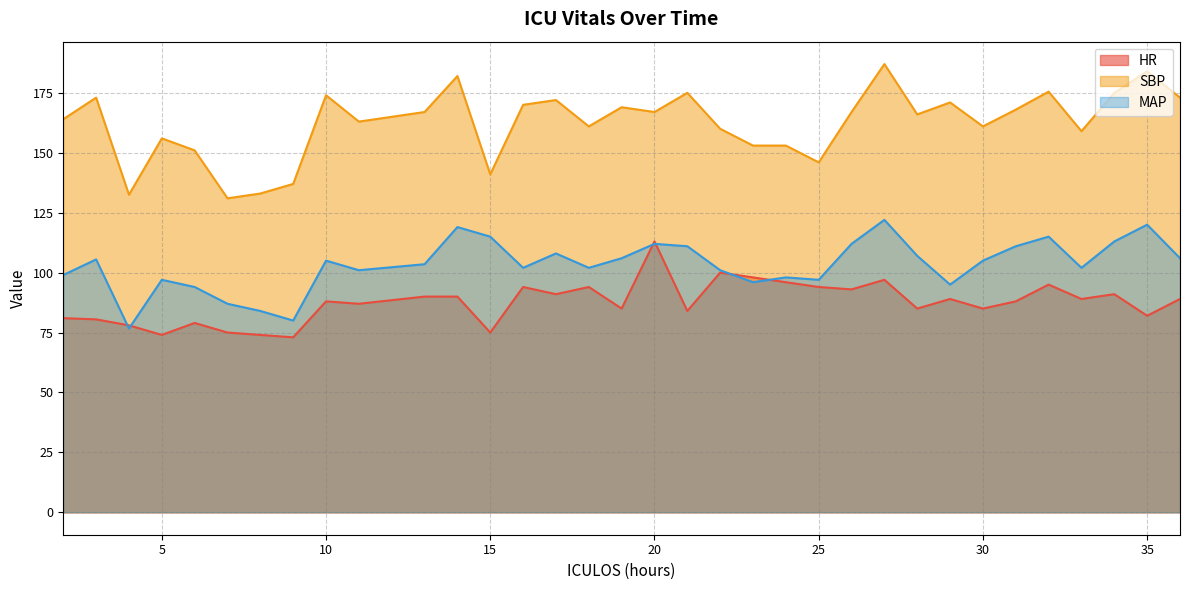

How many values in the MAP series are below 105?

17